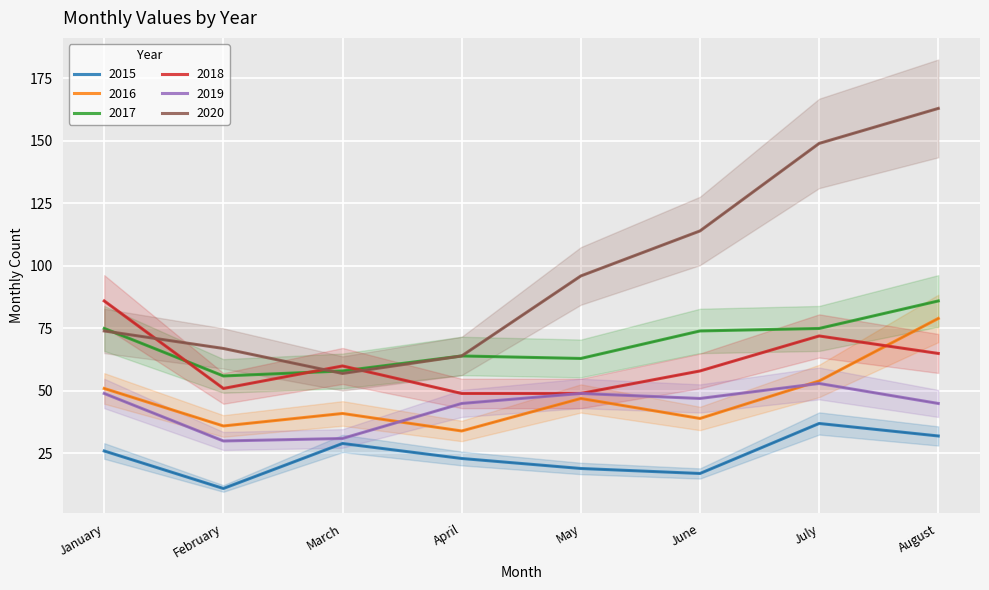

What are all the series names shown in the legend?

2015, 2016, 2017, 2018, 2019, 2020